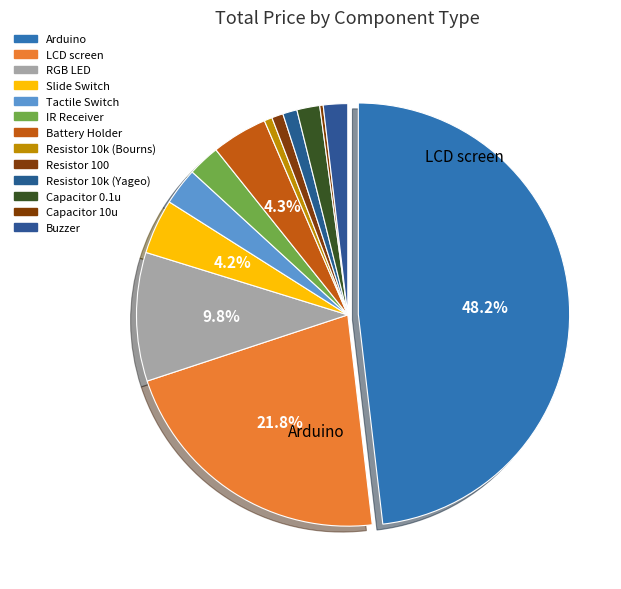

To the nearest percent, what portion does IR Receiver represent?

2%